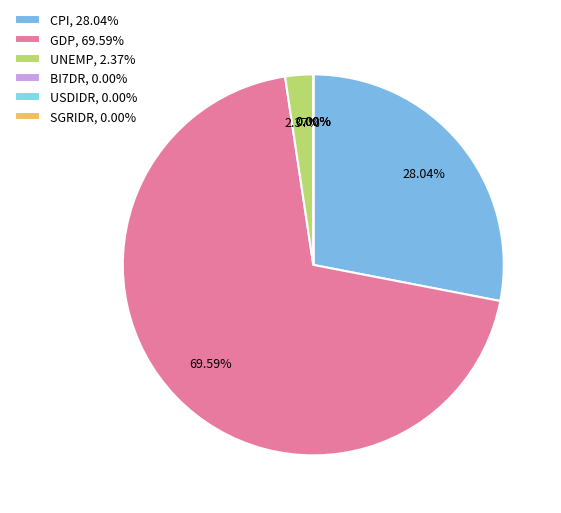

How many segments does this pie chart have?

6